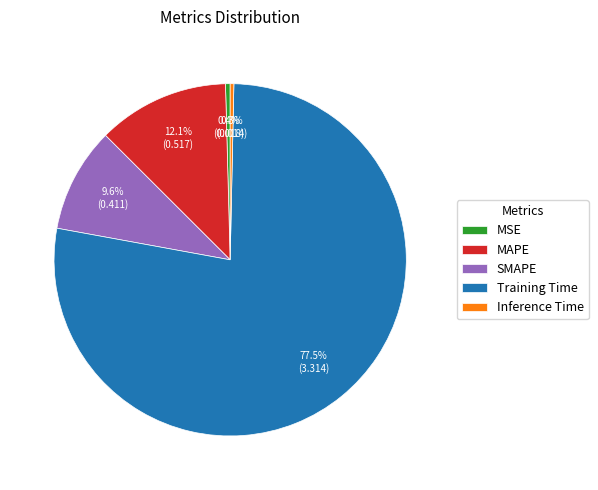

How many slices are in this pie chart?

5